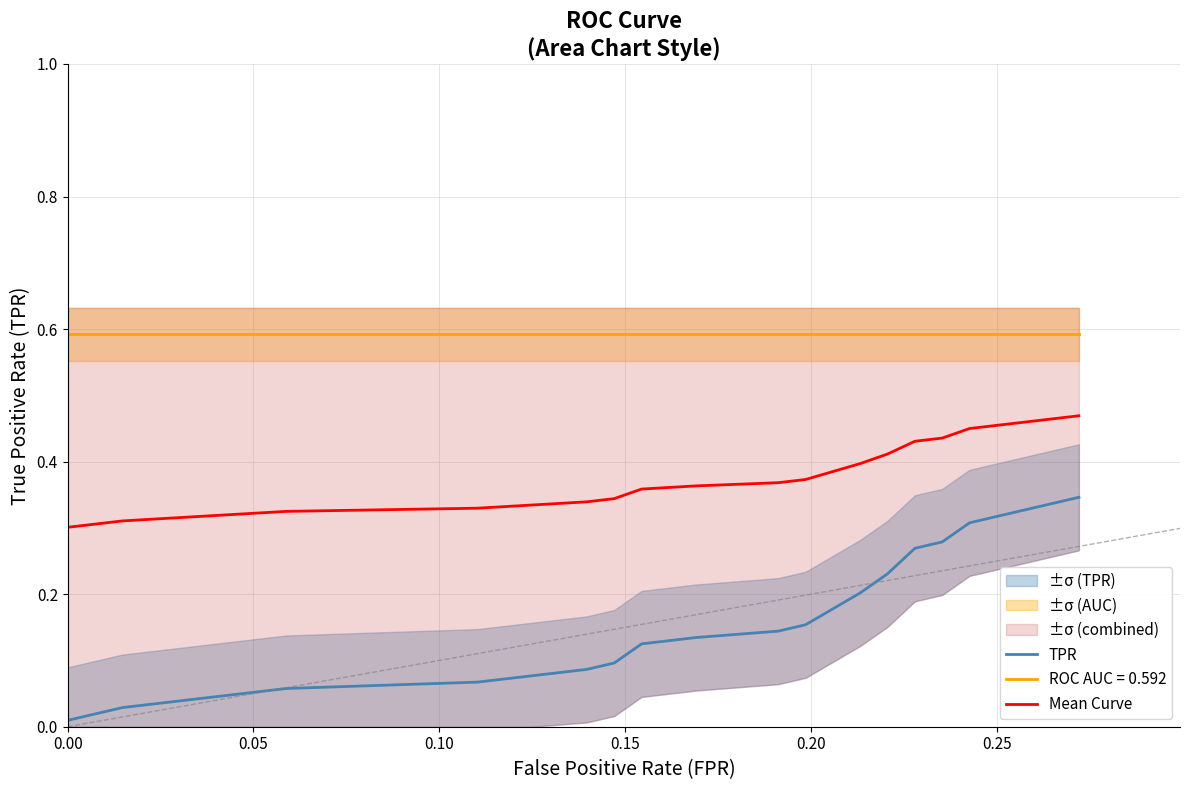

True or false: ROC AUC = 0.592 and Mean Curve intersect in this chart.

False